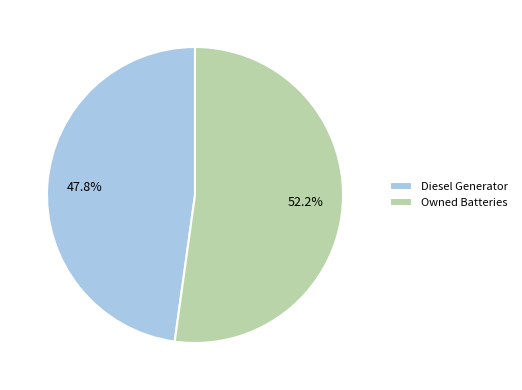

Does any single category account for the majority?

Yes